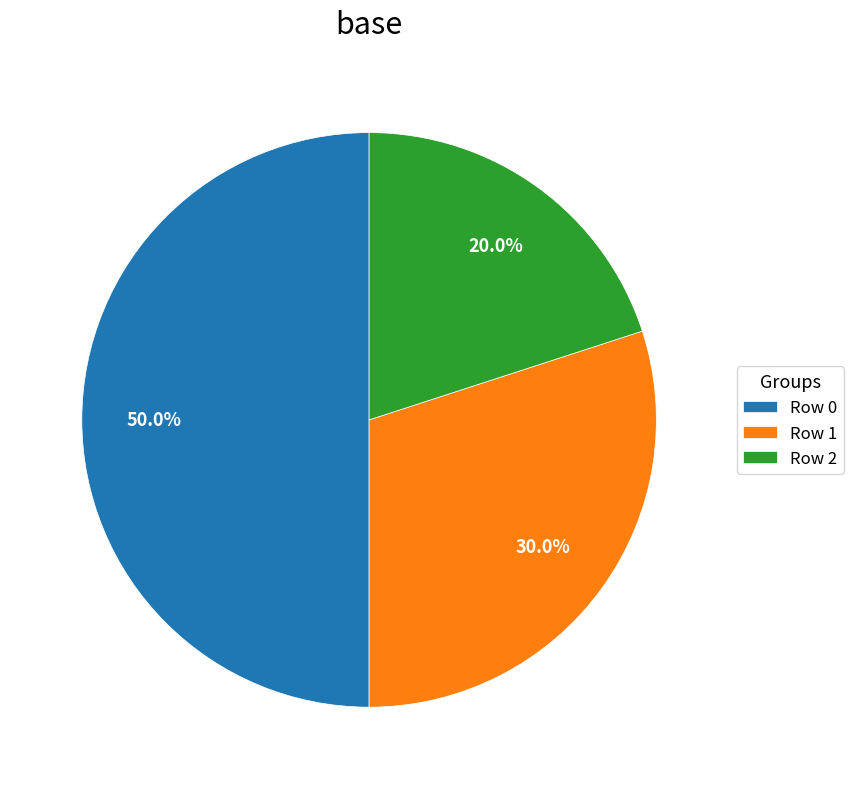

True or false: Row 0 accounts for 50% of the total.

True